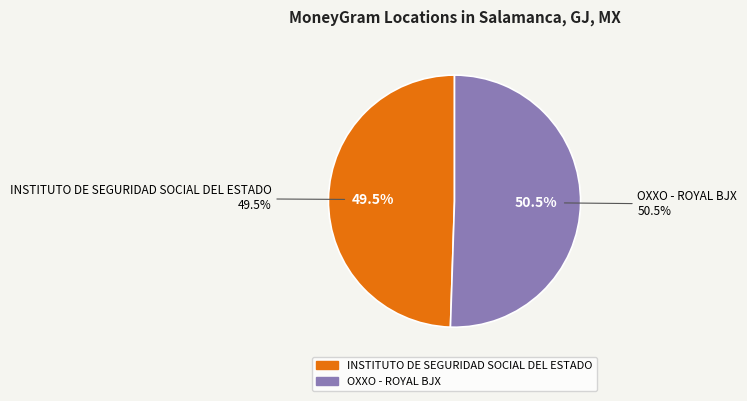

To the nearest percent, what is the difference between the largest and smallest slice percentages?

1%